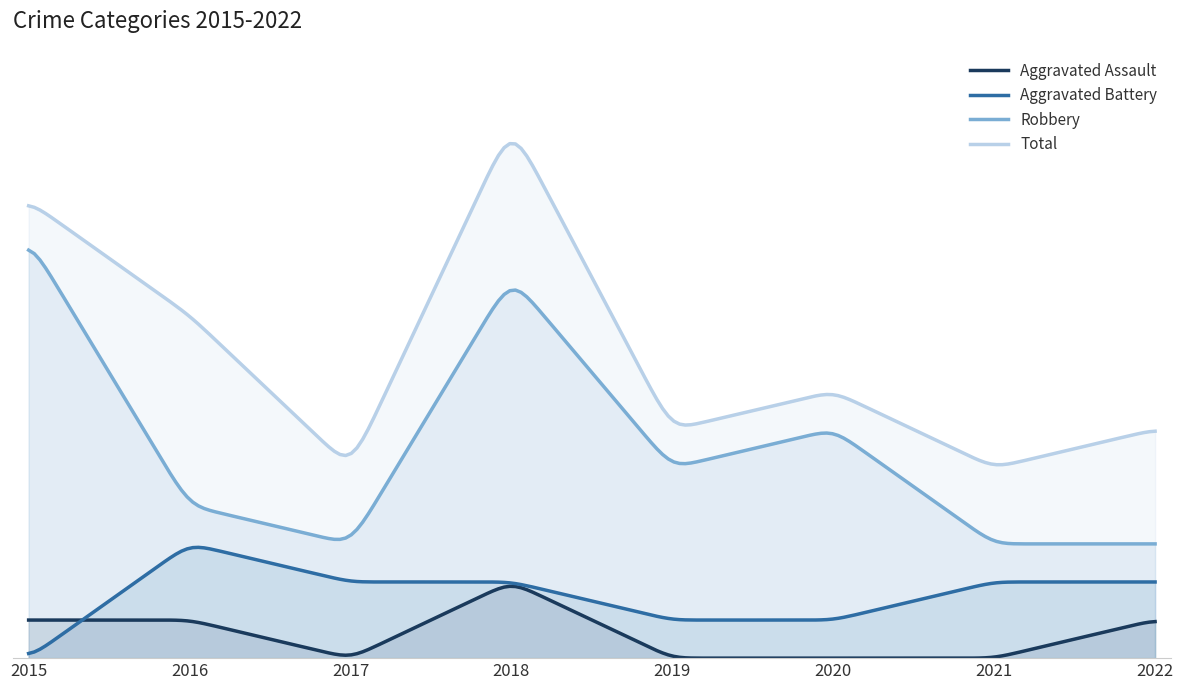

Which series has the largest total across all categories?

Total